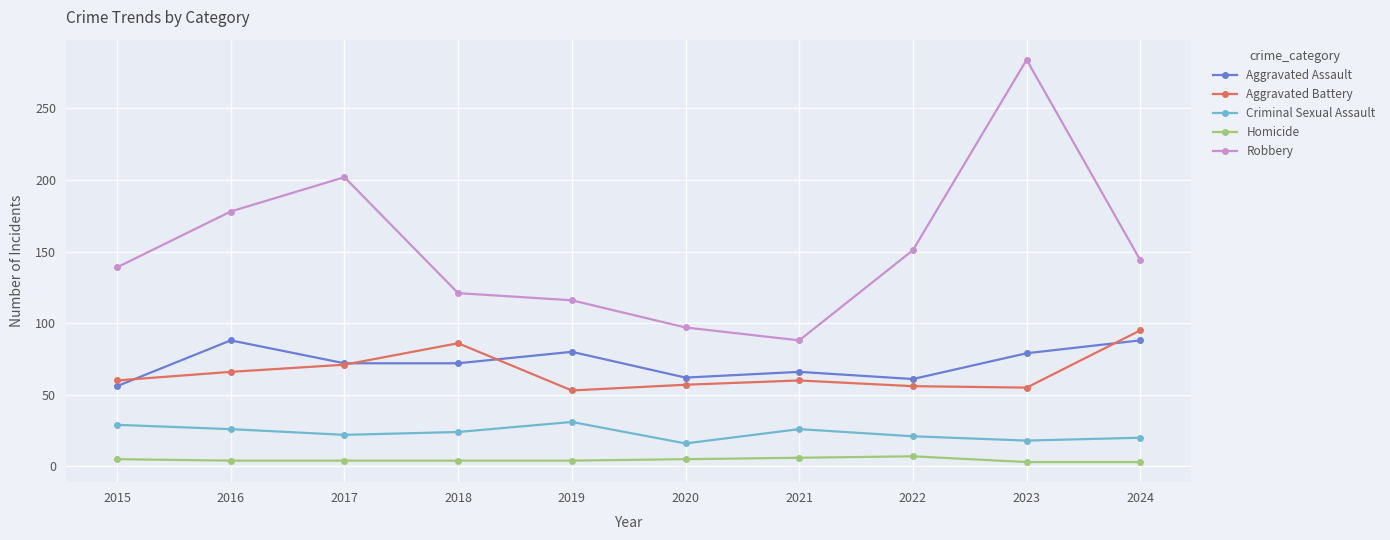

How many distinct data groups are displayed?

5